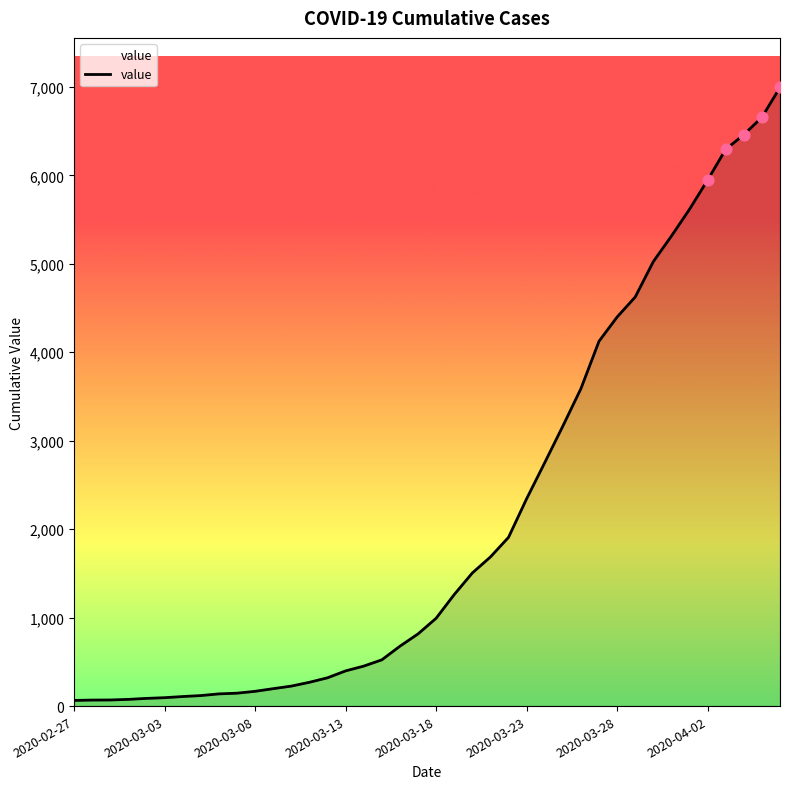

What is the maximum value shown in the chart?

6995